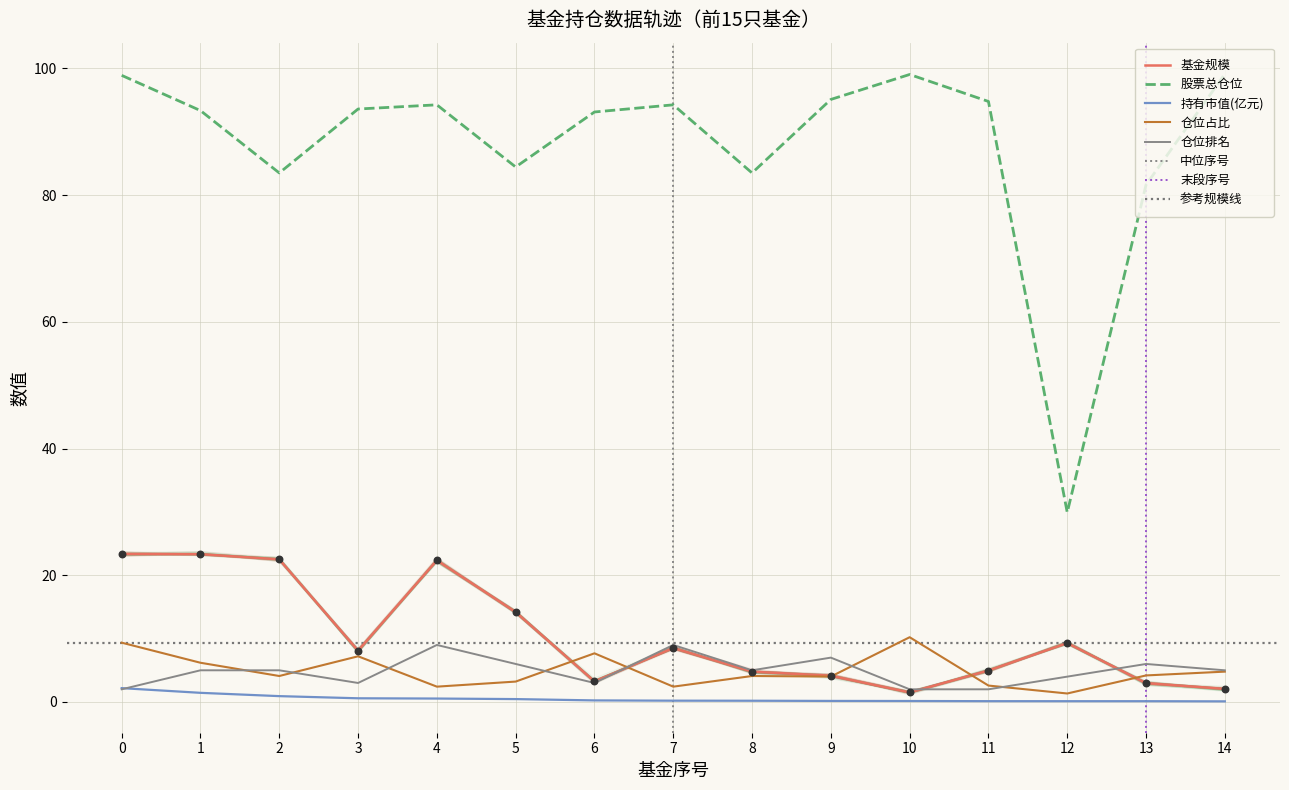

Which series has the widest spread of Y values?

股票总仓位